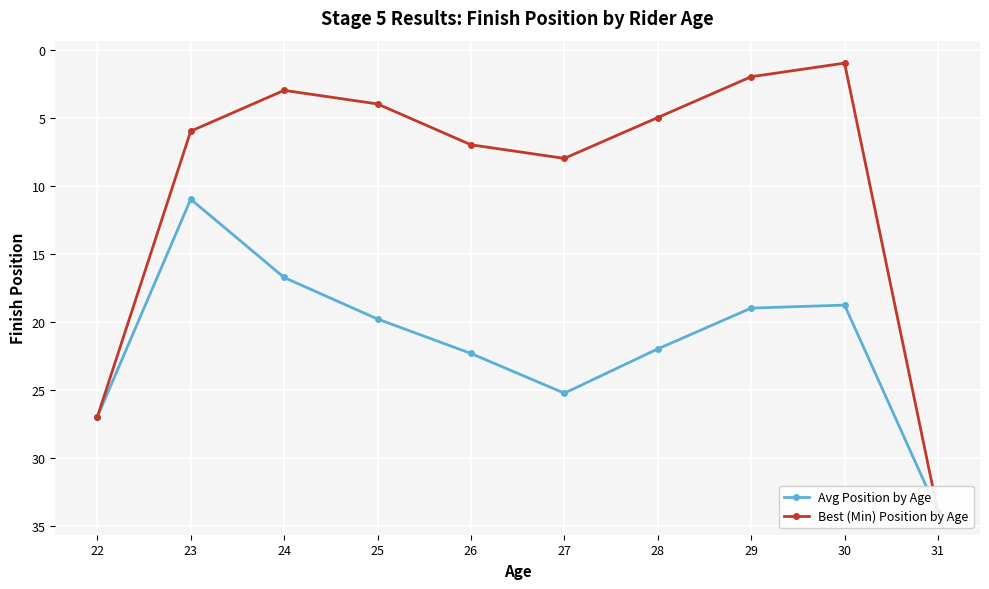

Between 30 and 22, which is larger?

22